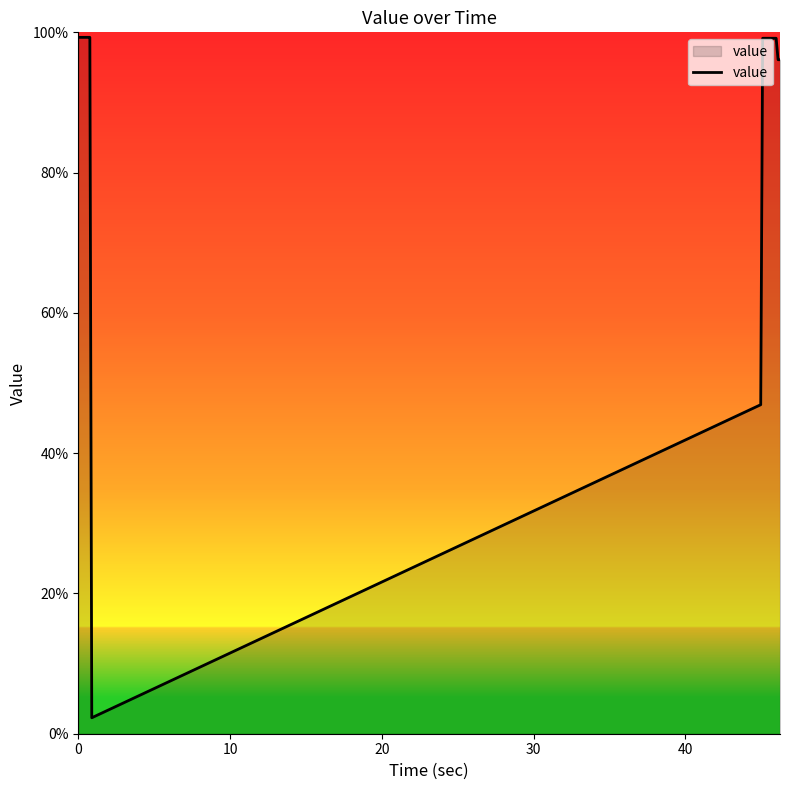

What is the difference between the maximum and minimum values?

97.0